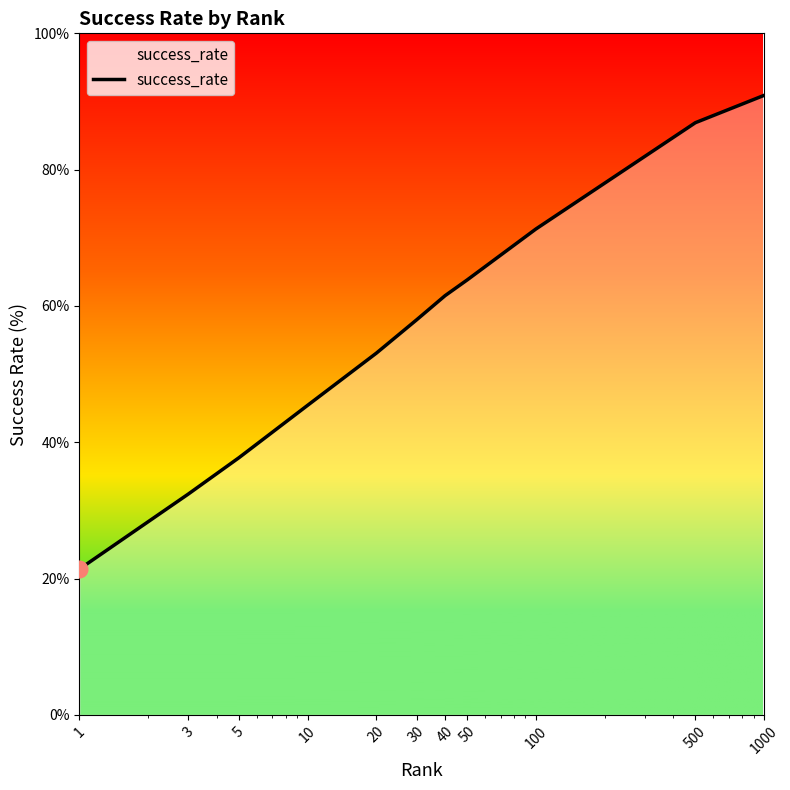

Which has a higher value, 50 or 30?

50